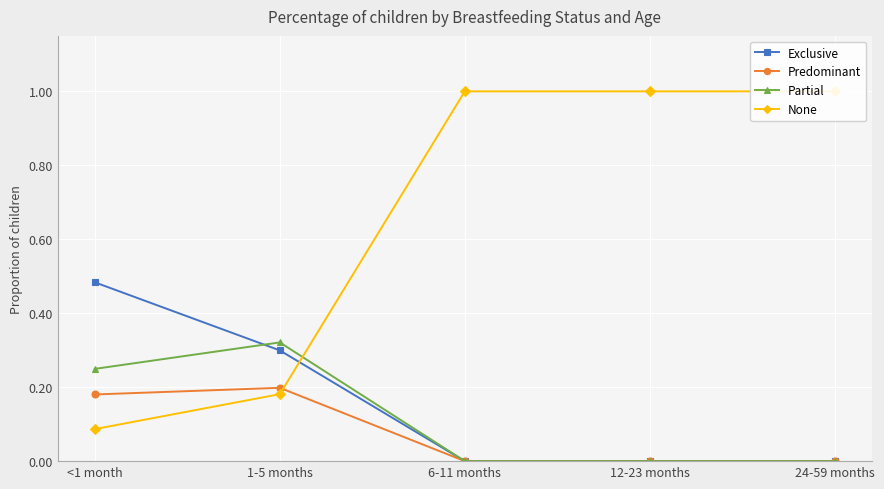

Between which two adjacent categories do Partial and None first intersect?

1-5 months and 6-11 months